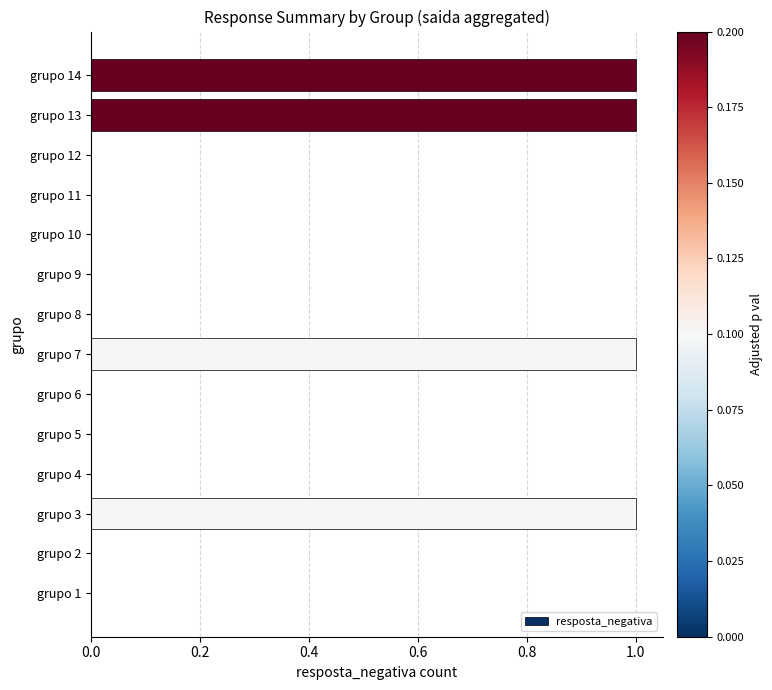

What is the sum of all values?

4